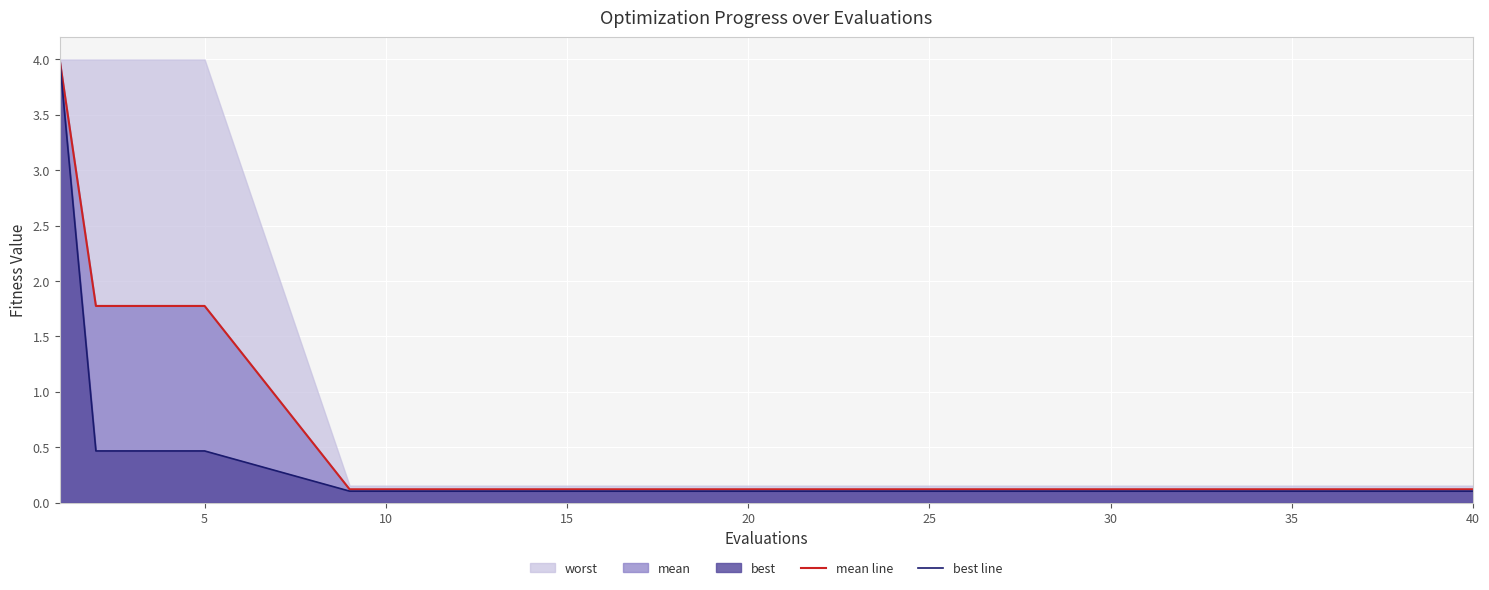

True or false: mean line has more than 1 points higher than both neighbors.

False